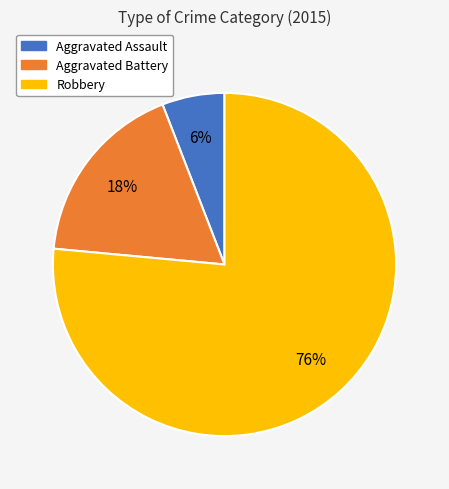

Does Robbery represent more than half of the total?

Yes